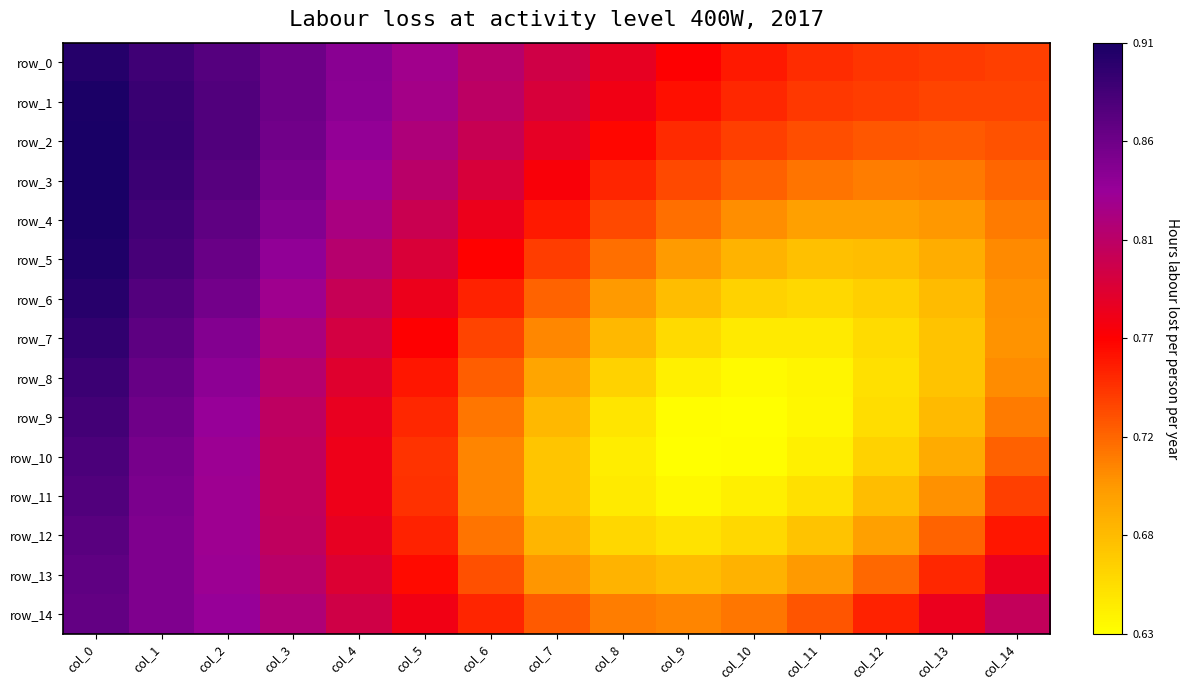

What is the total value across all series at col_6?

11.3